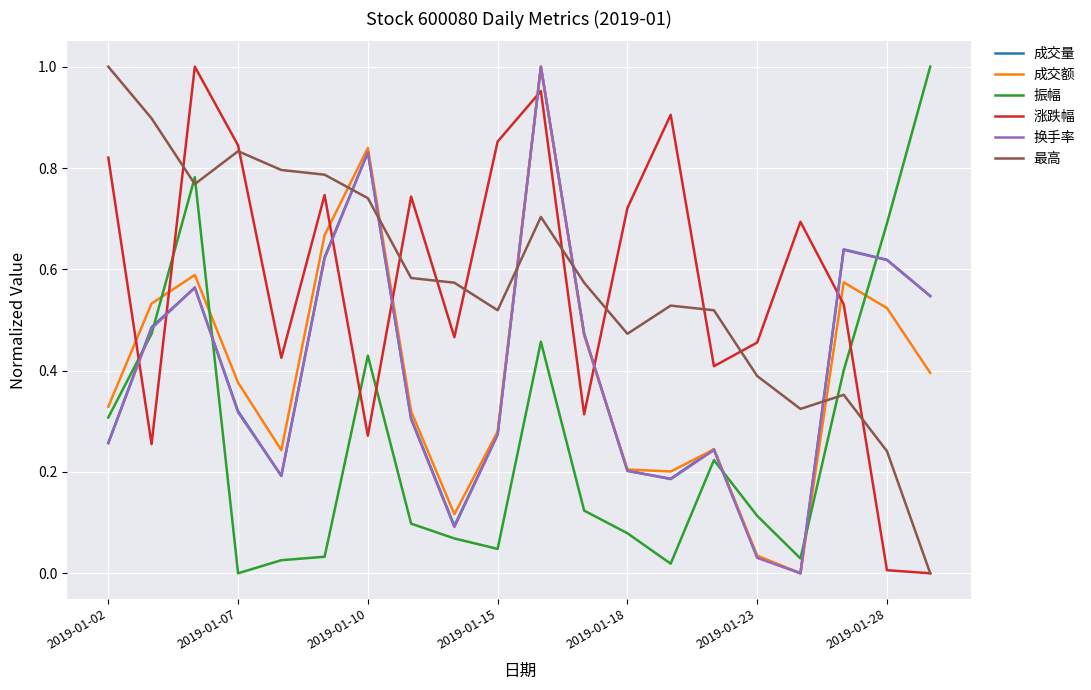

Does the chart display data point markers on the line(s)?

No